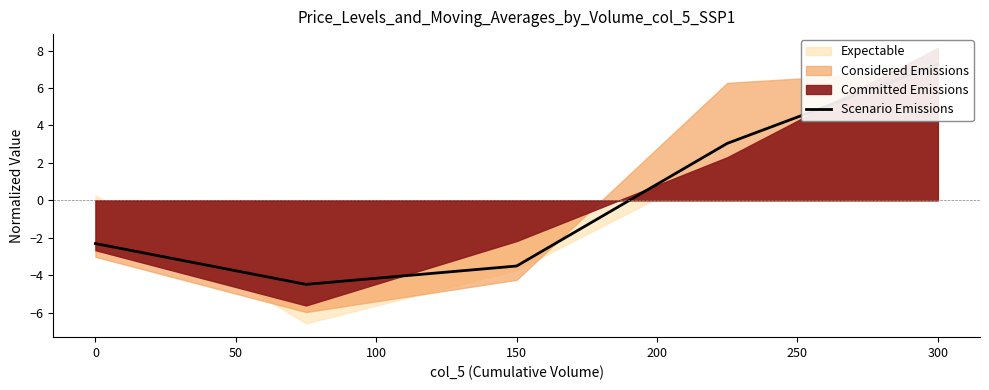

Approximately how many times larger is the value at 100 compared to 150?

0.4